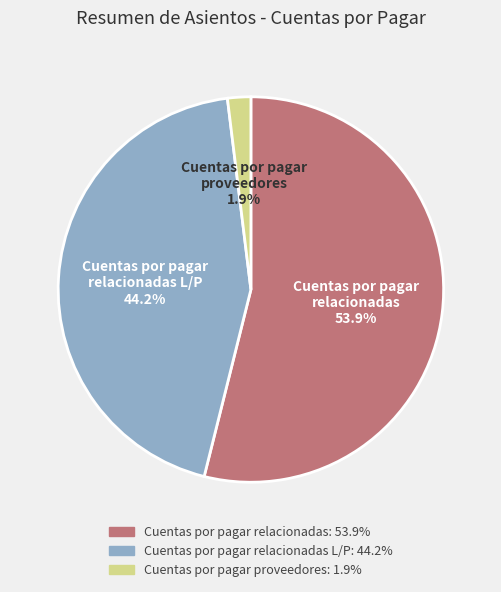

Count the number of slices in the pie.

3